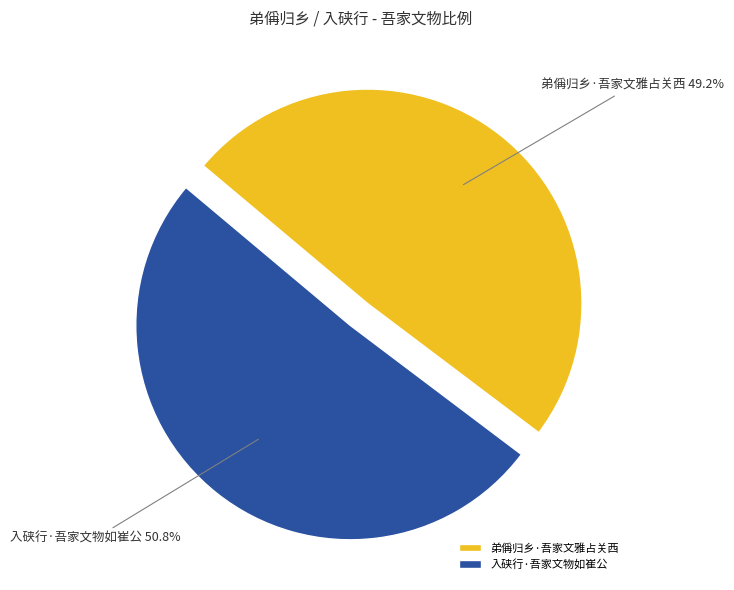

What is the ratio of the value at 弟偁归乡·吾家文雅占关西 to the value at 入硖行·吾家文物如崔公?

1.0